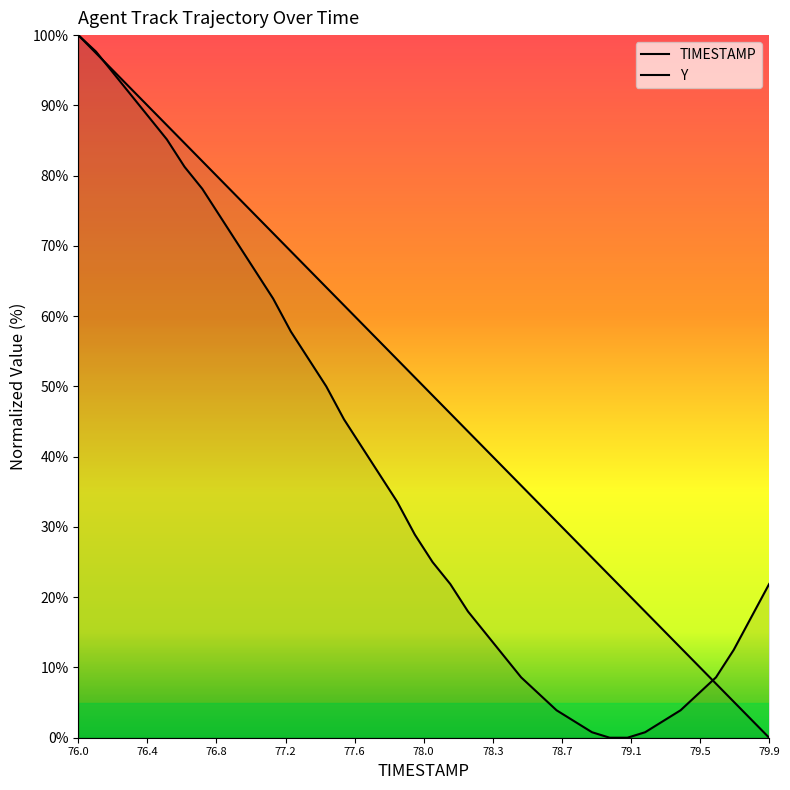

How many lines are shown in the chart?

2